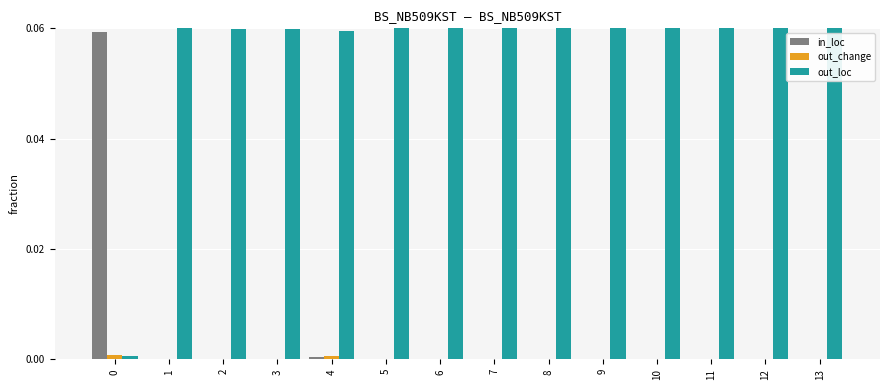

Is it true that in_loc equals 0.0 at 6?

True